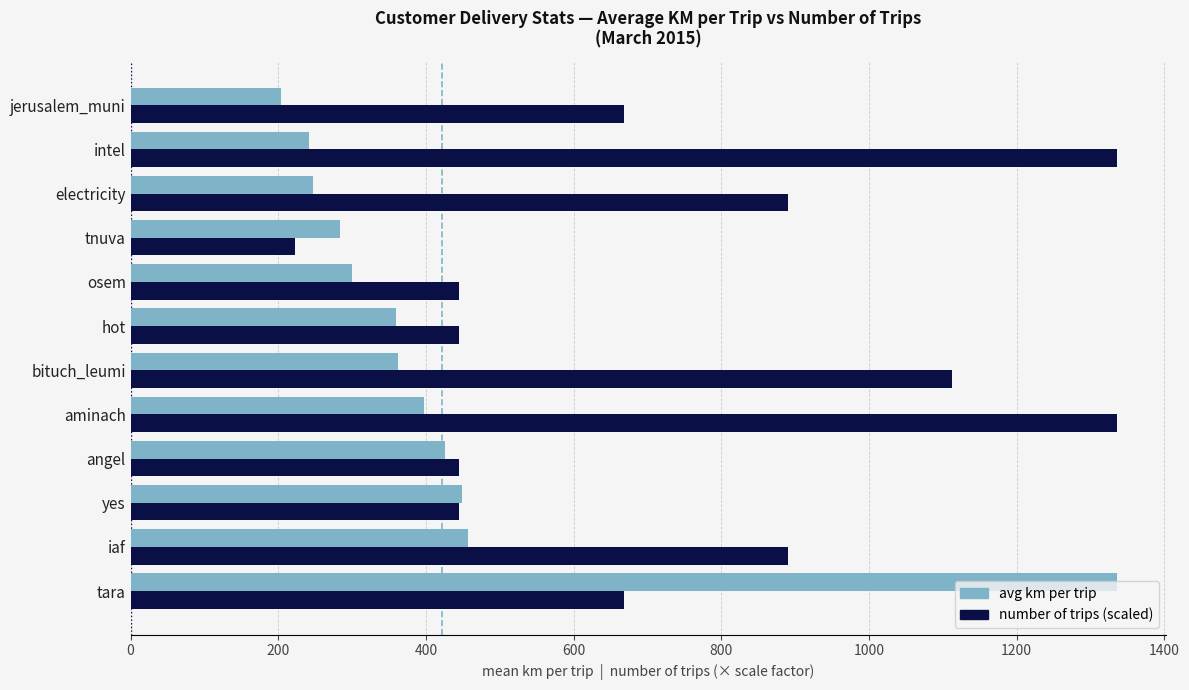

List the series in order of their overall mean, lowest first.

avg km per trip, number of trips (scaled)